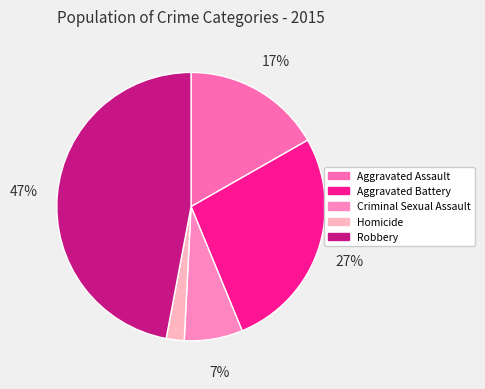

To the nearest percent, what is the difference between the largest and smallest slice percentages?

45%